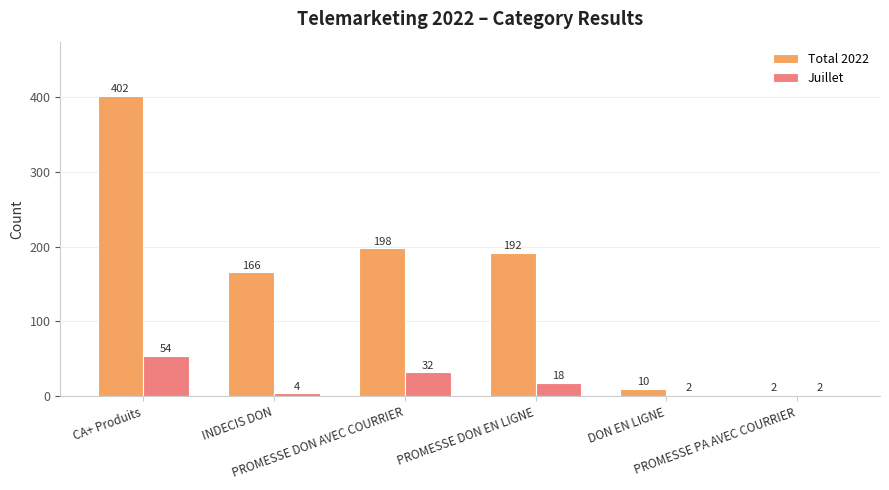

Which series has the widest spread of values?

Total 2022